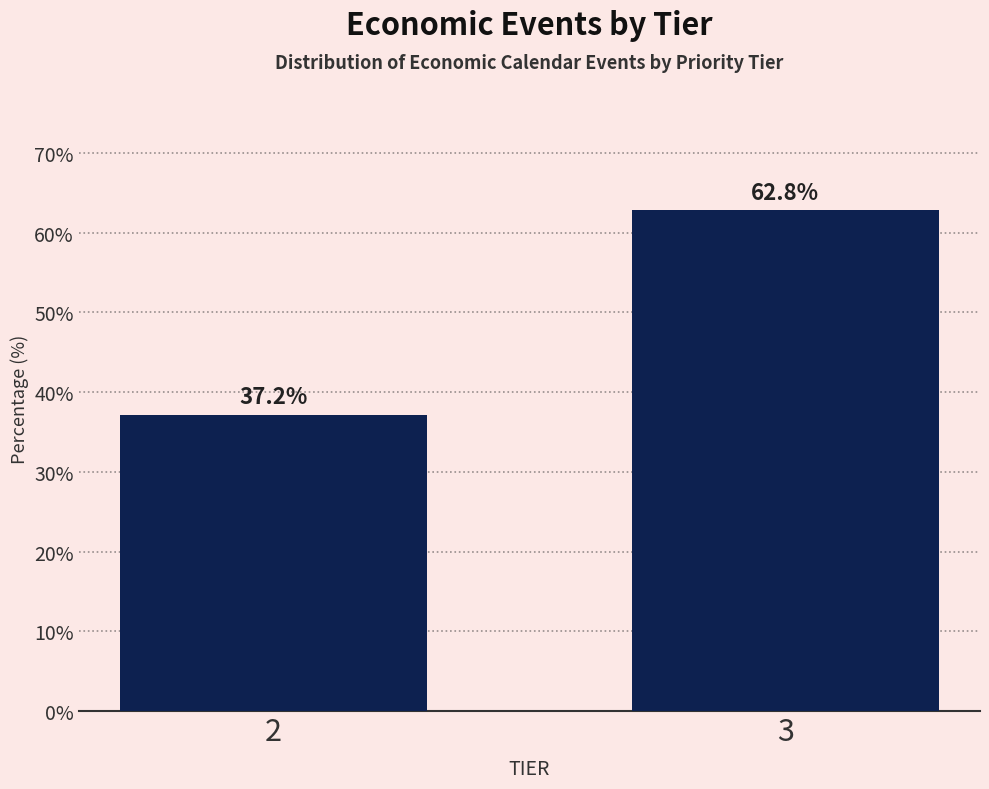

Reading left to right, extract all data points from this chart.

2=37.2	3=62.8